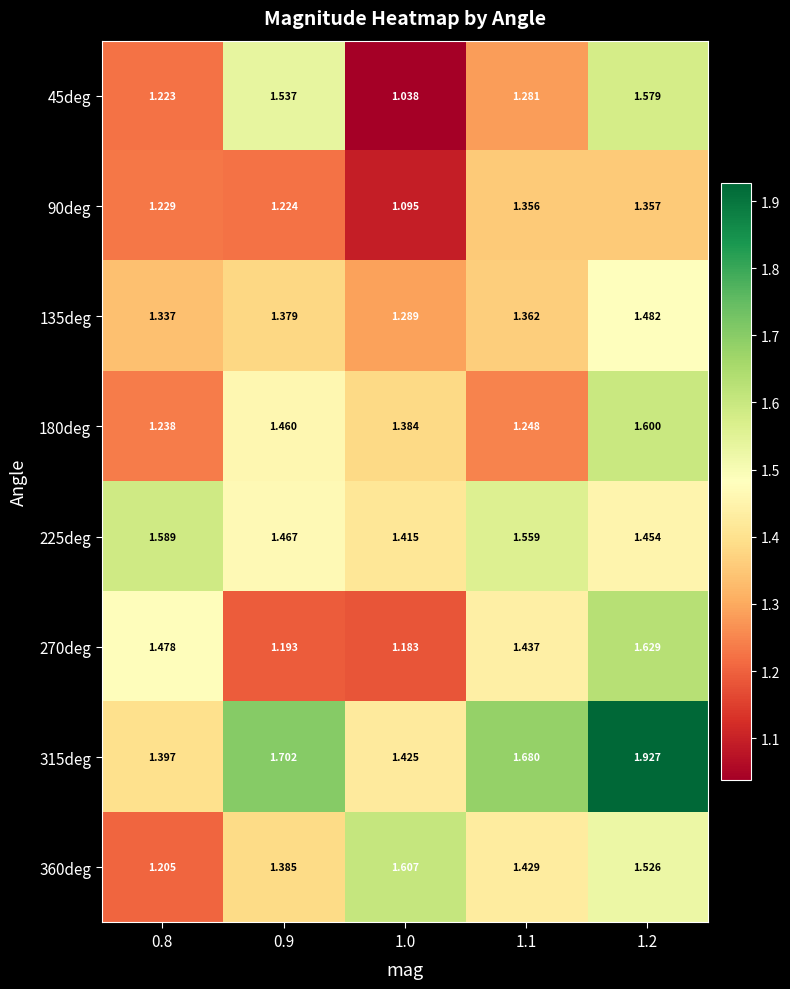

Which series has the widest spread of values?

45deg